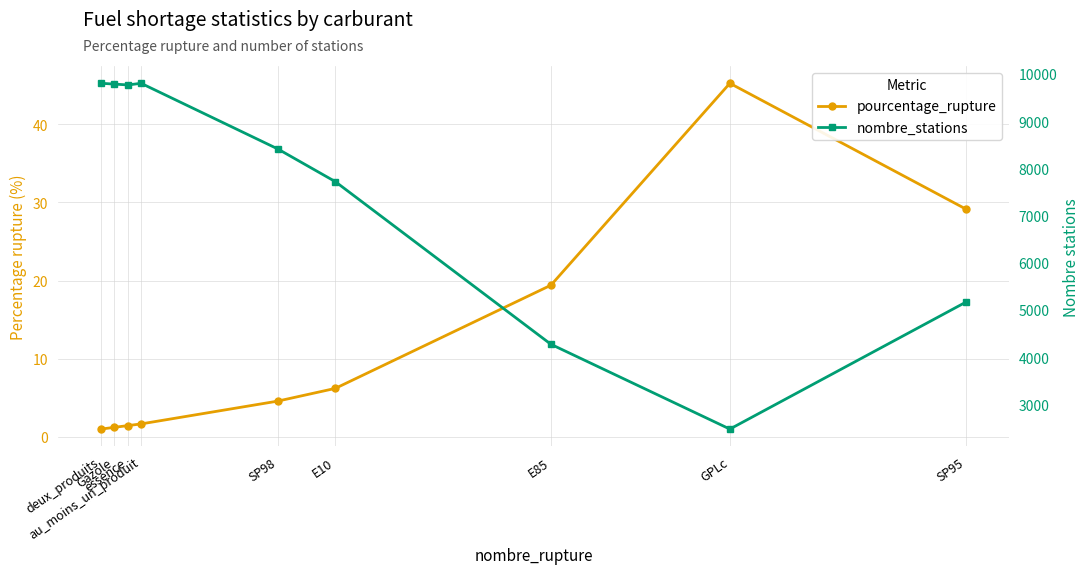

Which series has the largest total across all categories?

nombre_stations